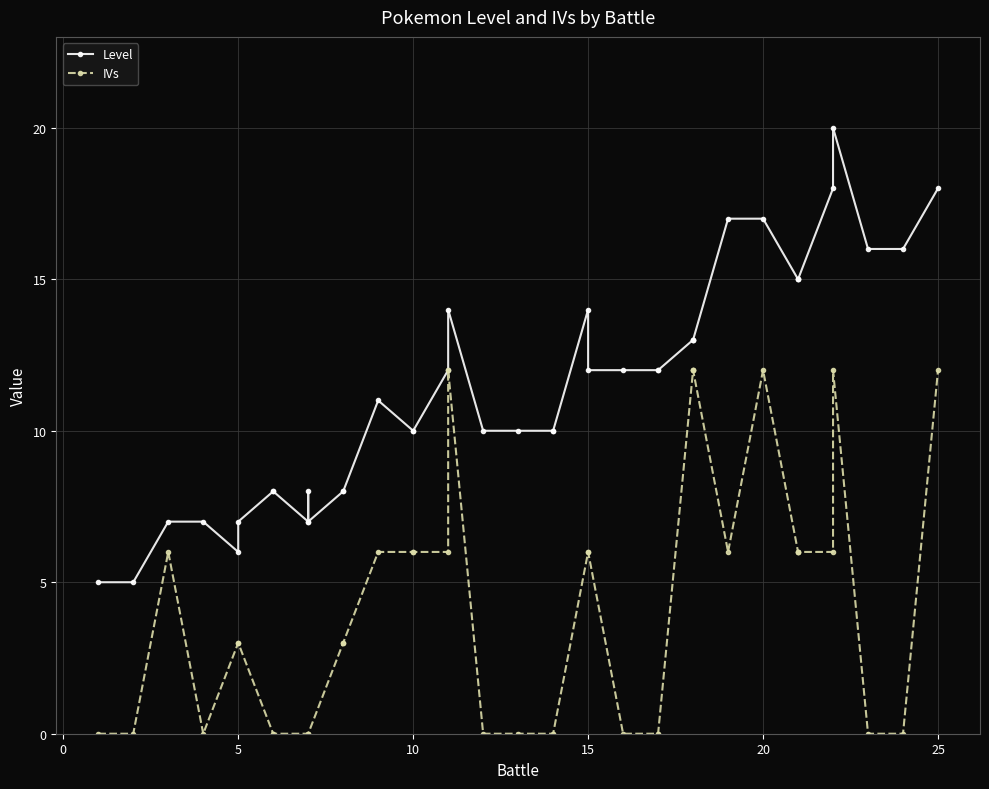

What are all the series names shown in the legend?

Level, IVs